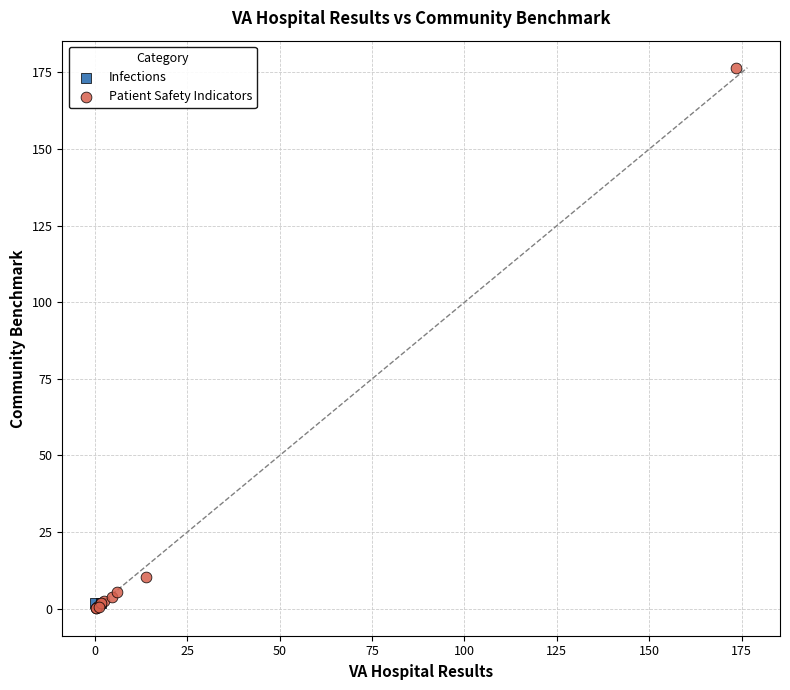

What are all the series names shown in the legend?

Infections, Patient Safety Indicators